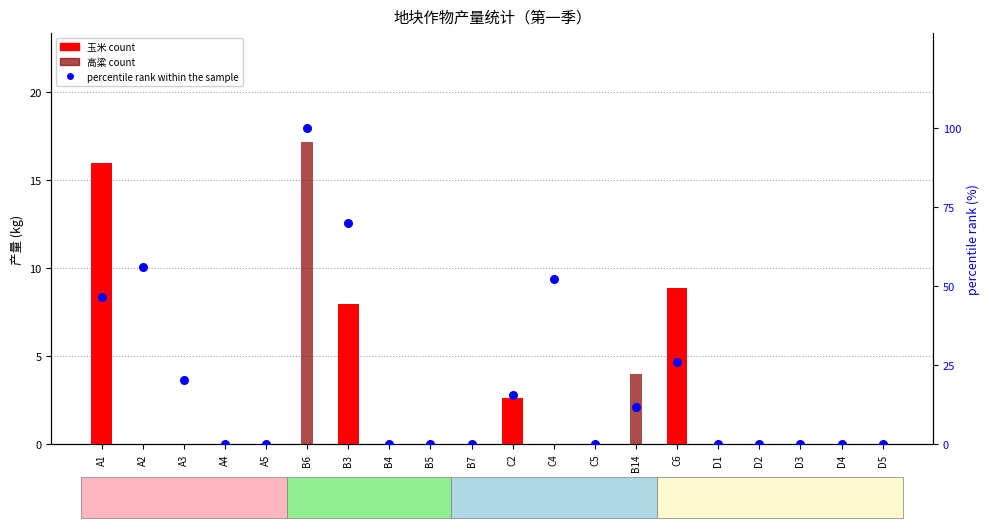

Which series has the largest total across all categories?

percentile rank within the sample